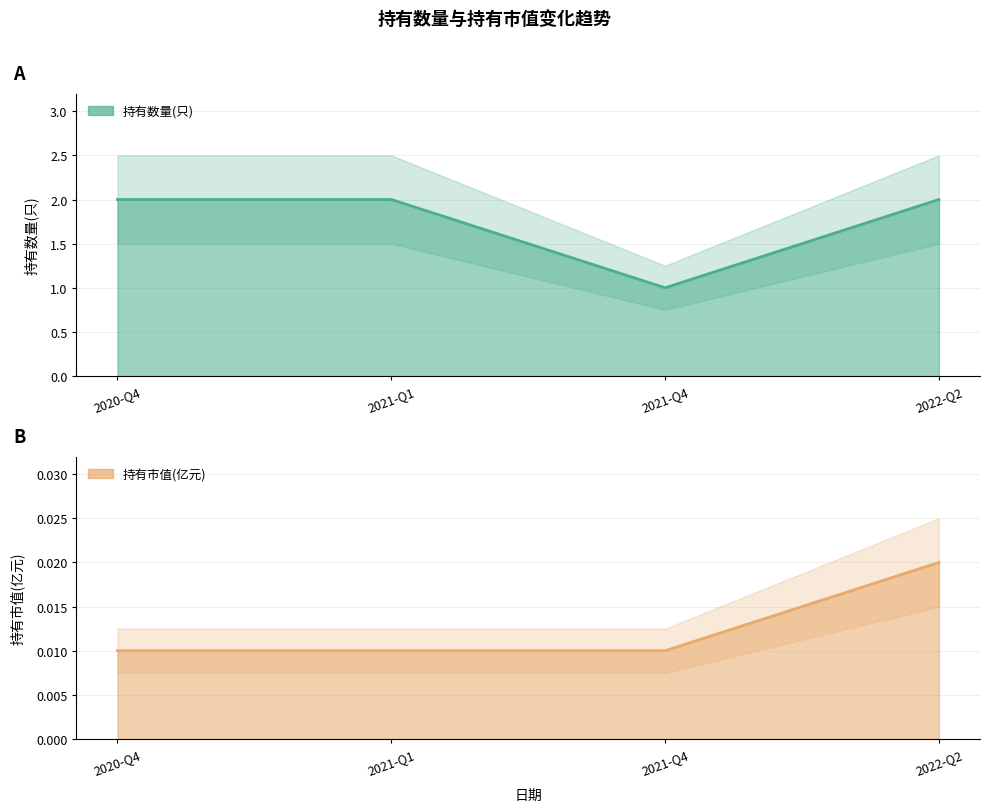

What is the difference between the highest and lowest values at 2021-Q4?

1.0